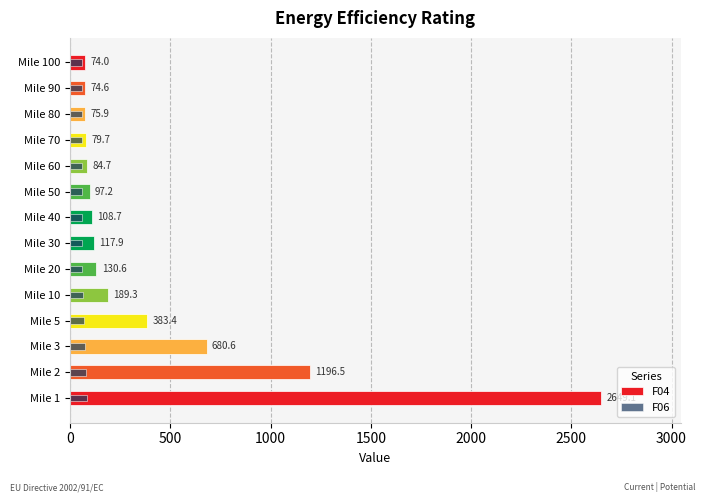

What is the maximum value for F04?

2649.1